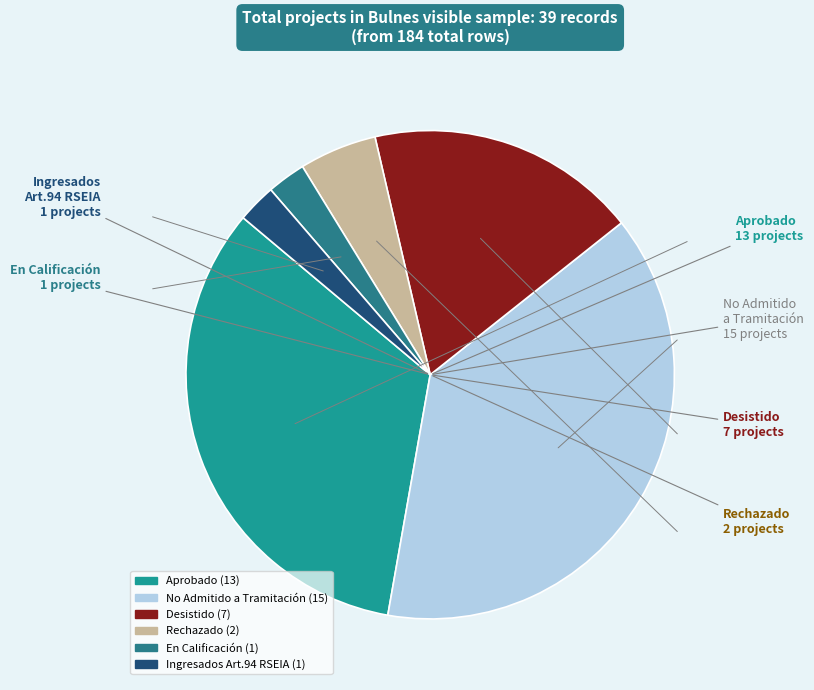

How many segments does this pie chart have?

6